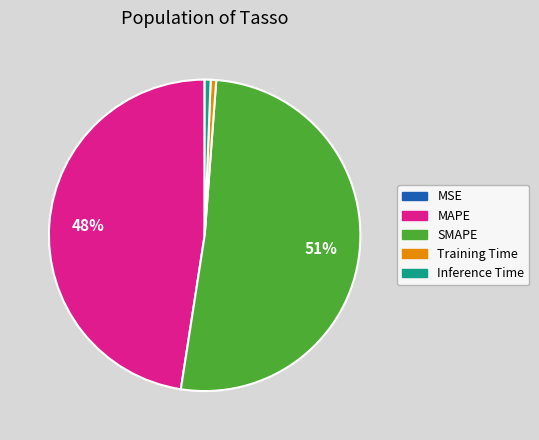

Is it true that MAPE is 48% of the pie?

True